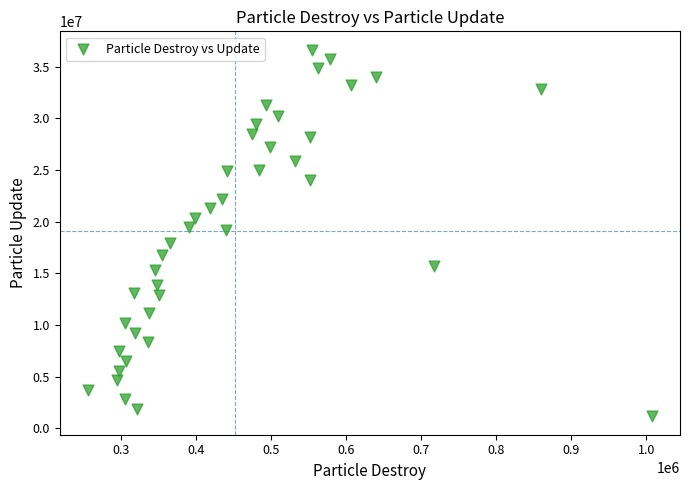

What is the range of X values (max minus min)?

751988